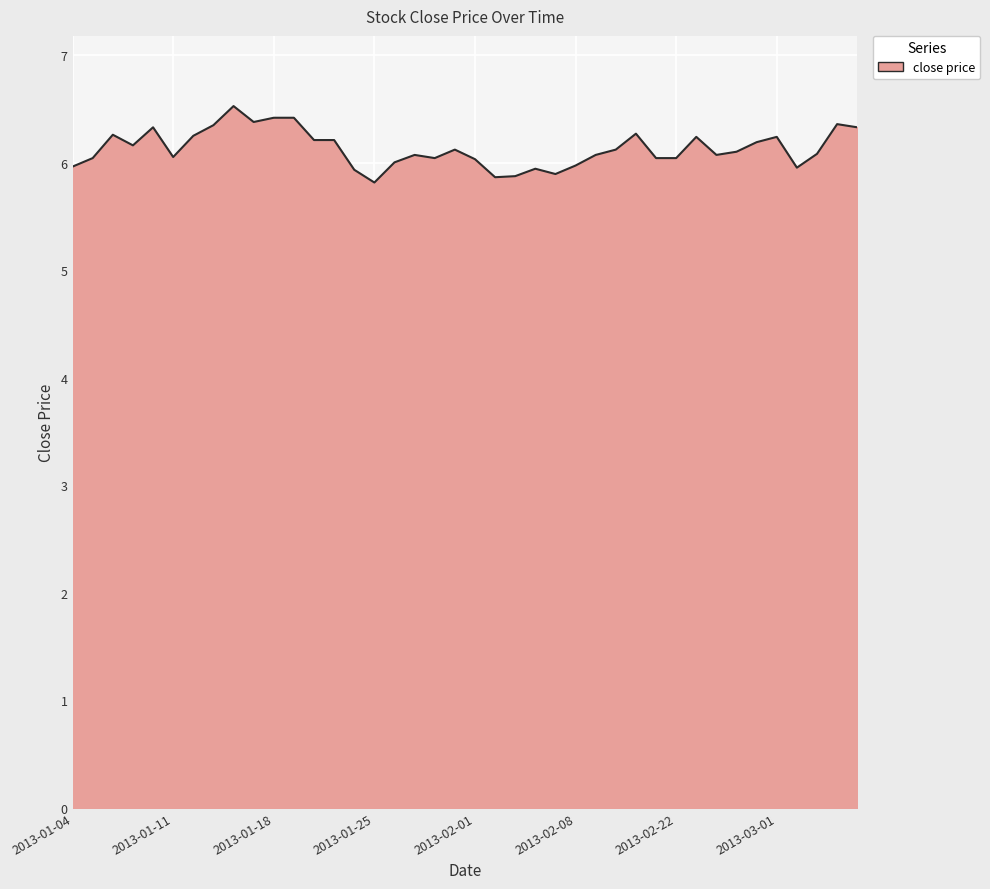

What is the difference between the maximum and minimum values?

0.7